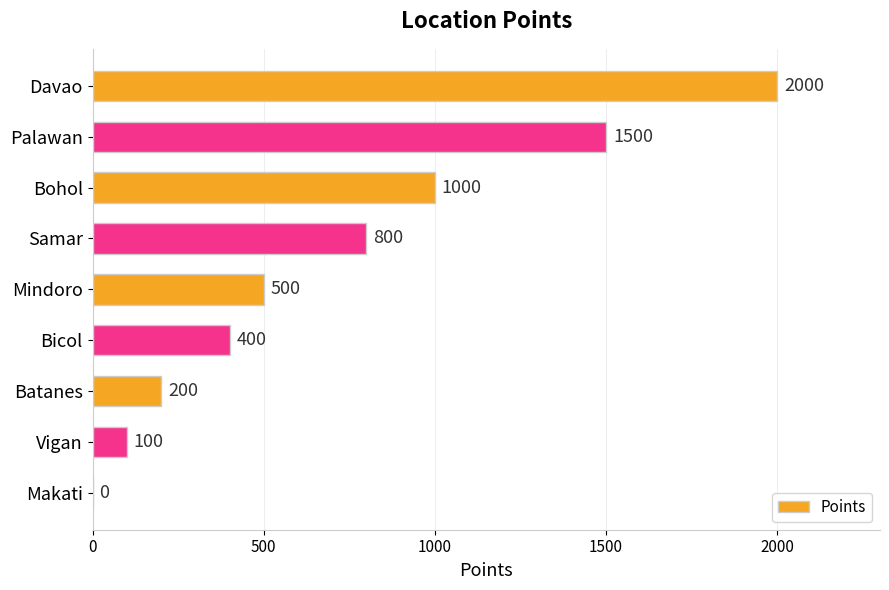

What is the sum of the values at Samar and Bicol?

1200